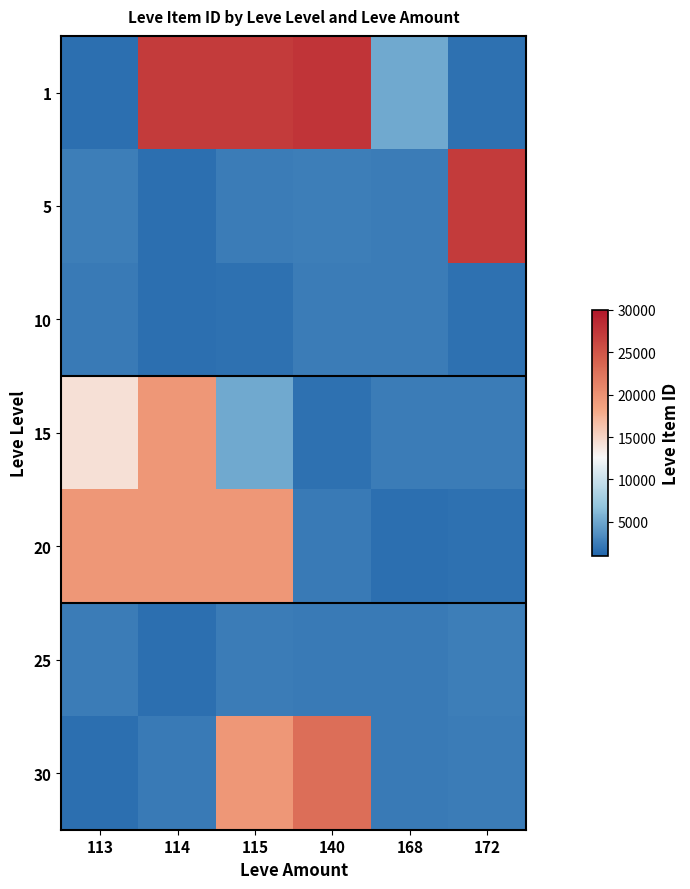

At 114, list the series in order from largest to smallest.

1, 15, 20, 30, 5, 25, 10